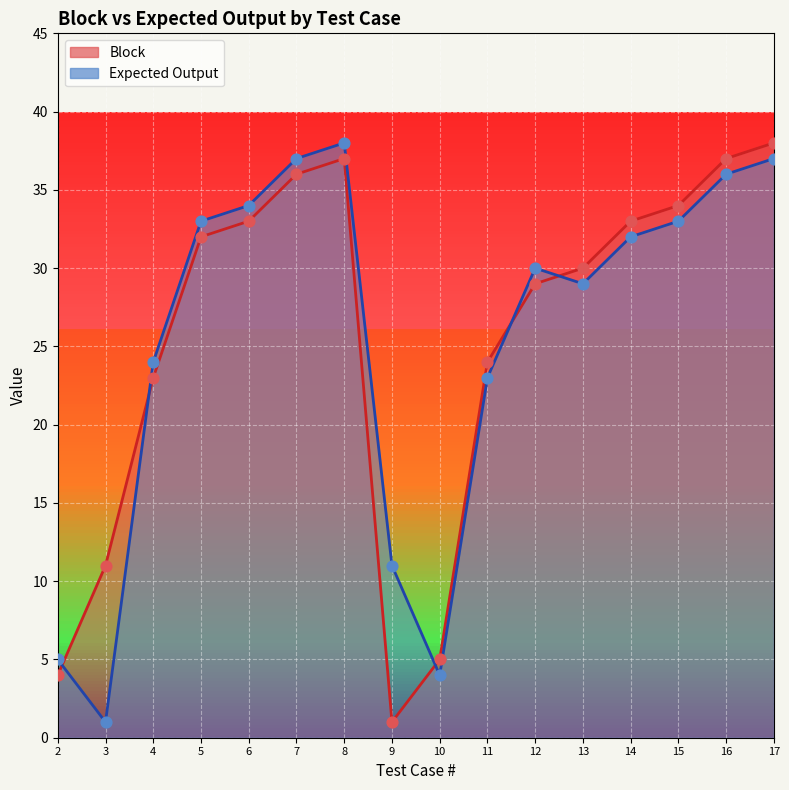

What is the total value across all series at 9?

12